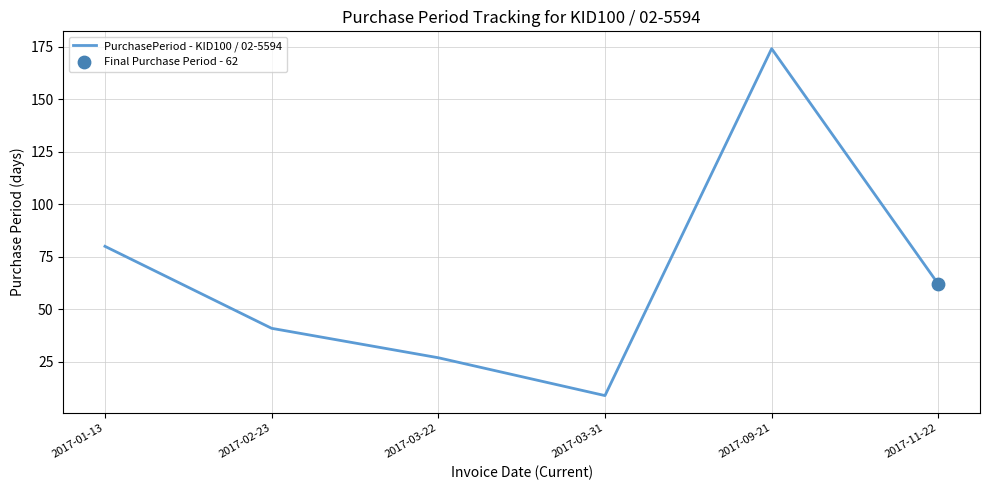

What is the change in value from 2017-01-13 to 2017-03-31?

-71